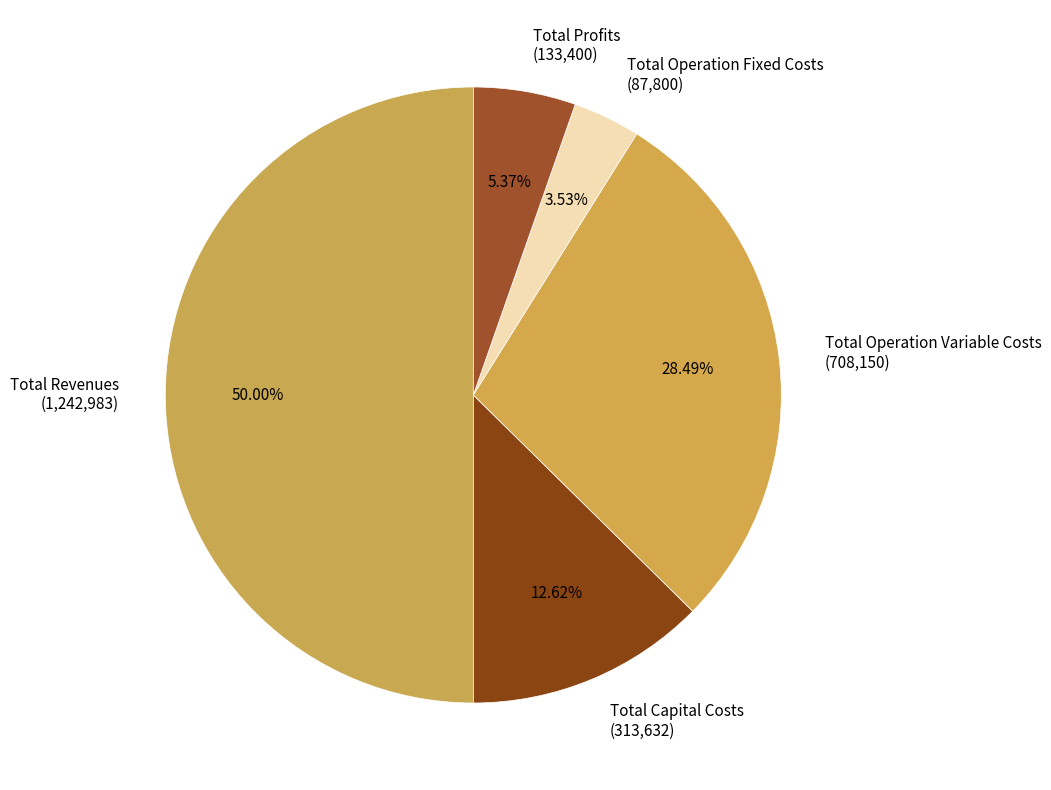

Combined, what portion of the pie is Total Profits and Total Operation Fixed Costs?

8.9%